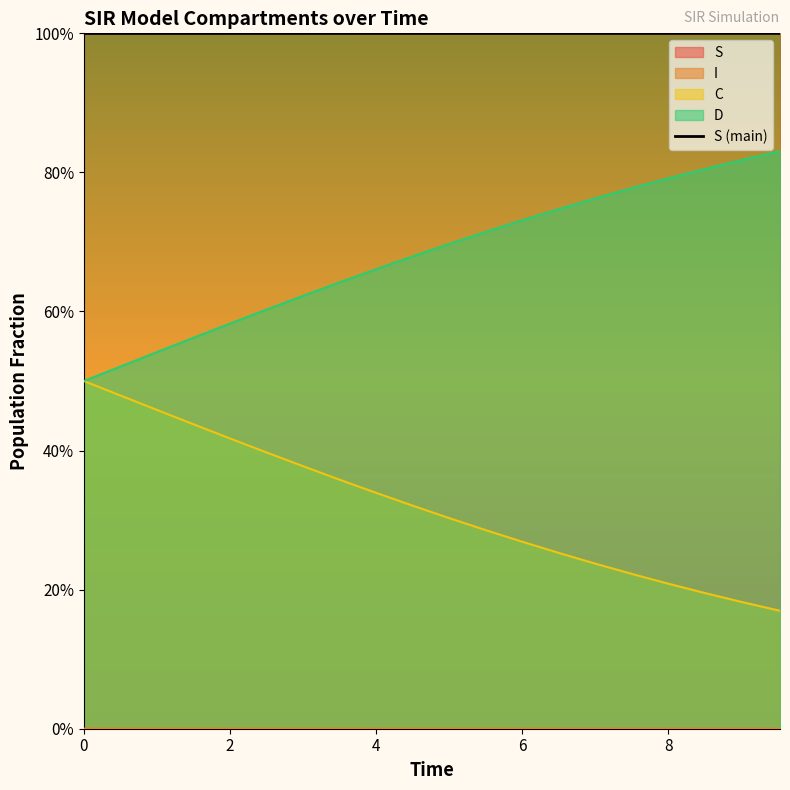

The chart shows a value of 1.4 at 10. True or false?

False